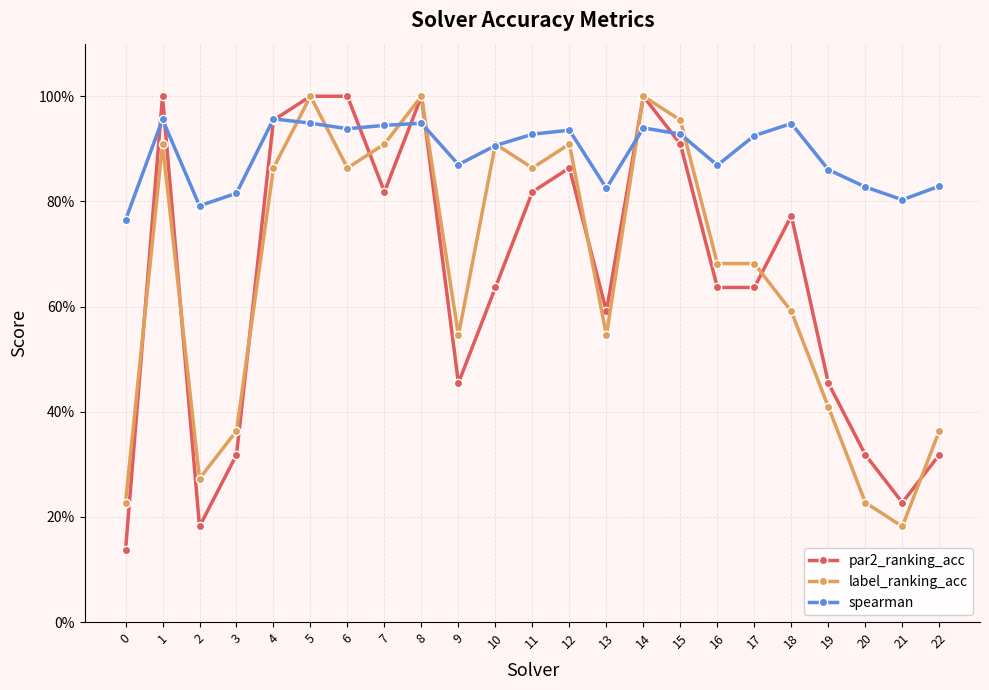

Between which two adjacent categories do label_ranking_acc and spearman first intersect?

4 and 5